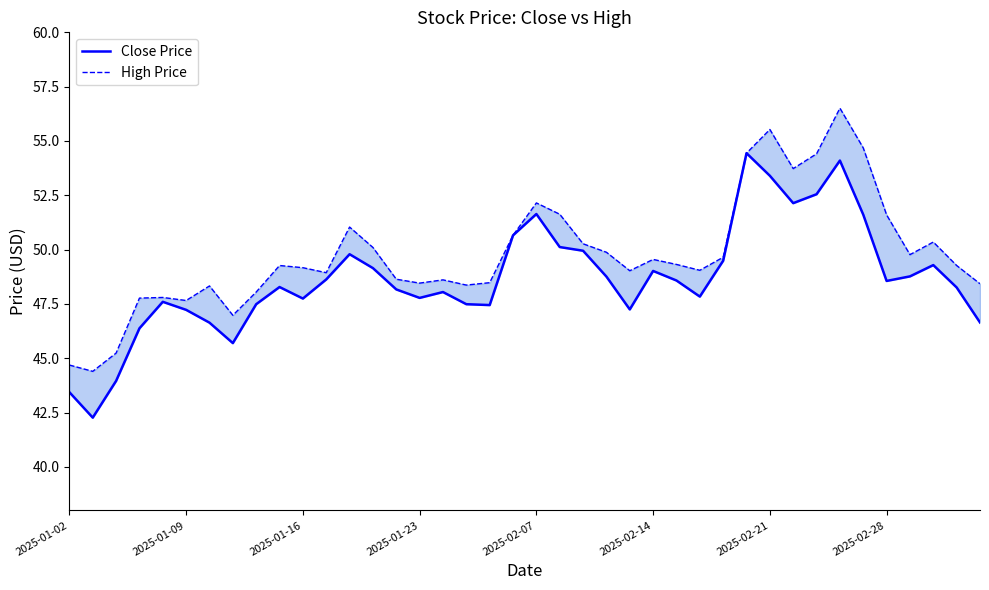

True or false: High Price has a value of 15.4 at 2025-01-23.

False